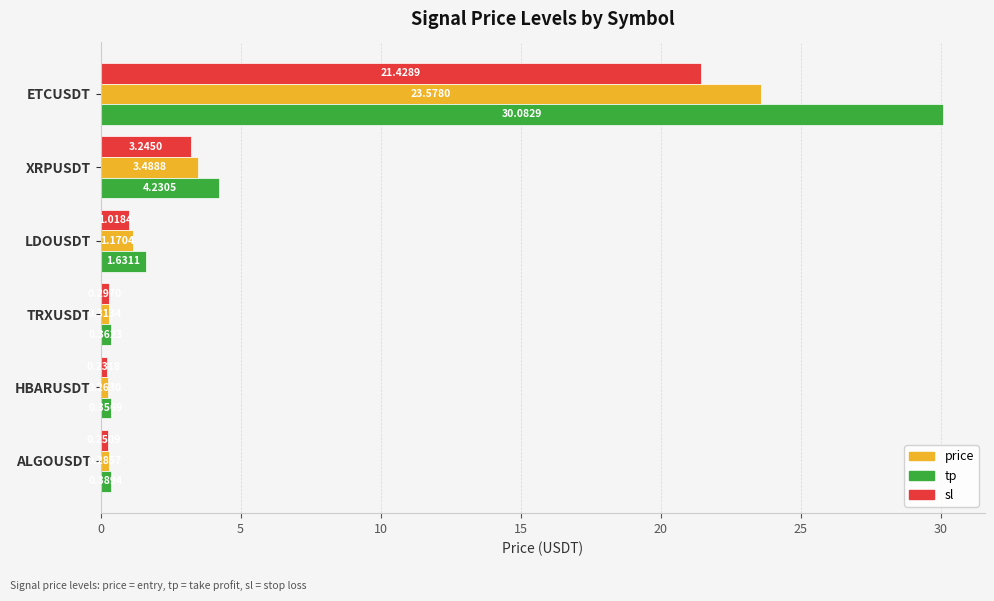

Where is sl nearest to the value 10?

XRPUSDT